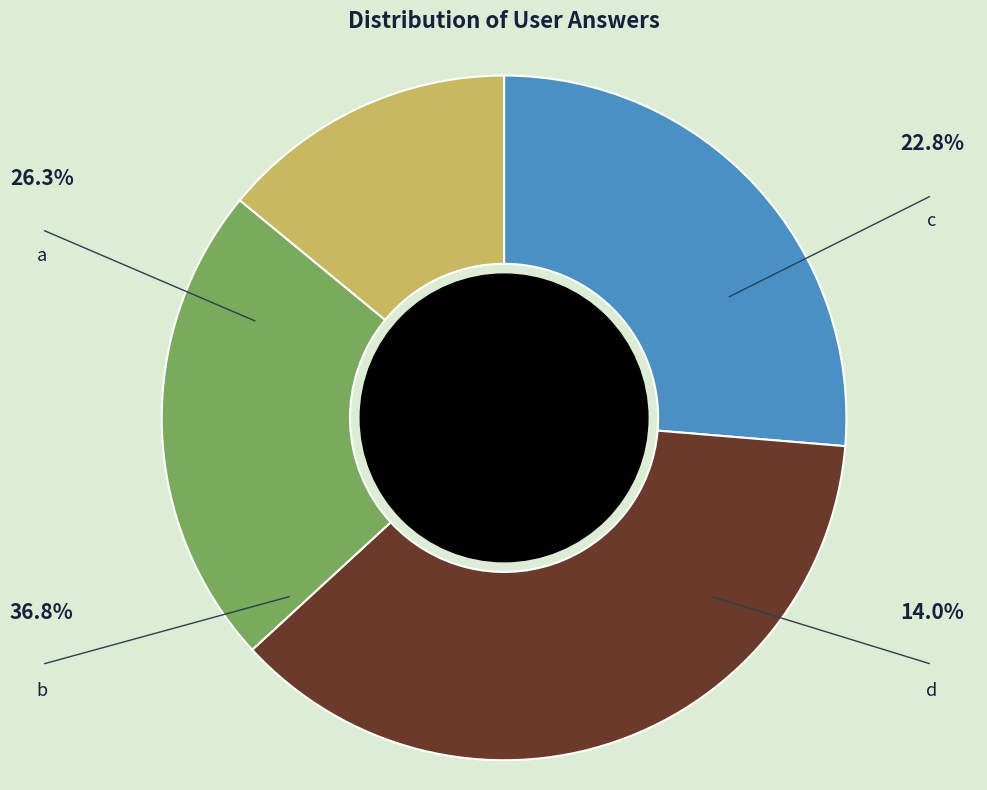

Which has a higher value, d or b?

b